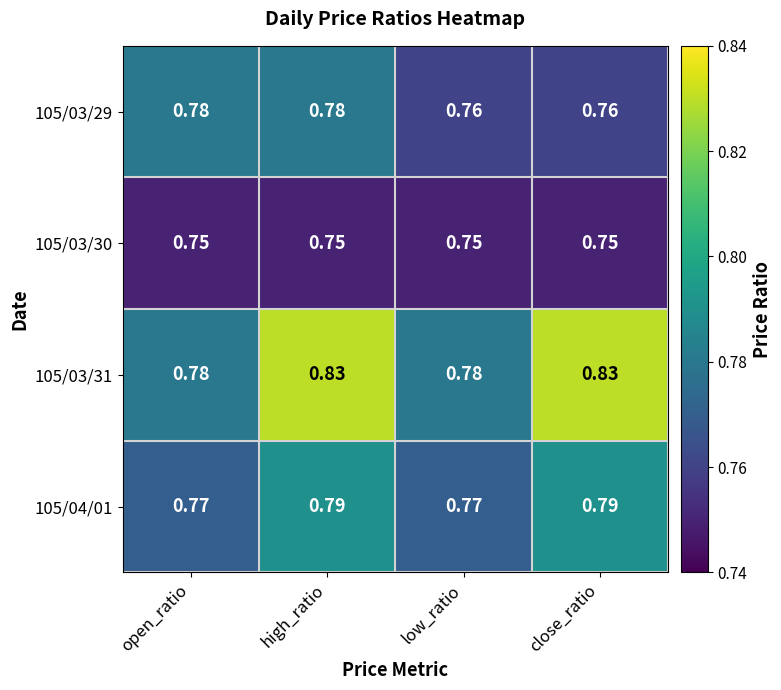

At which category is the sum across all series the highest?

high_ratio